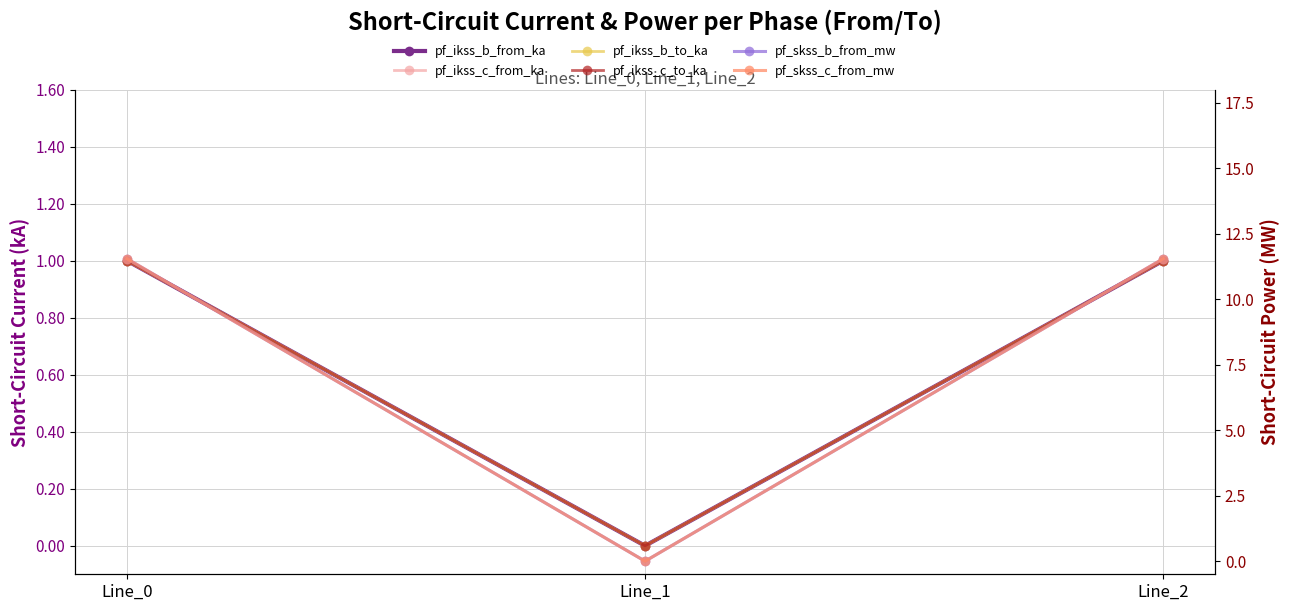

Reading left to right, transcribe all the data shown in this chart.

pf_ikss_b_from_ka: 1.0	0.0	1.0
pf_ikss_c_from_ka: 1.0	0.0	1.0
pf_ikss_b_to_ka: 1.0	0.0	1.0
pf_ikss_c_to_ka: 1.0	0.0	1.0
pf_skss_b_from_mw: 11.6	0.0	11.6
pf_skss_c_from_mw: 11.6	0.0	11.6